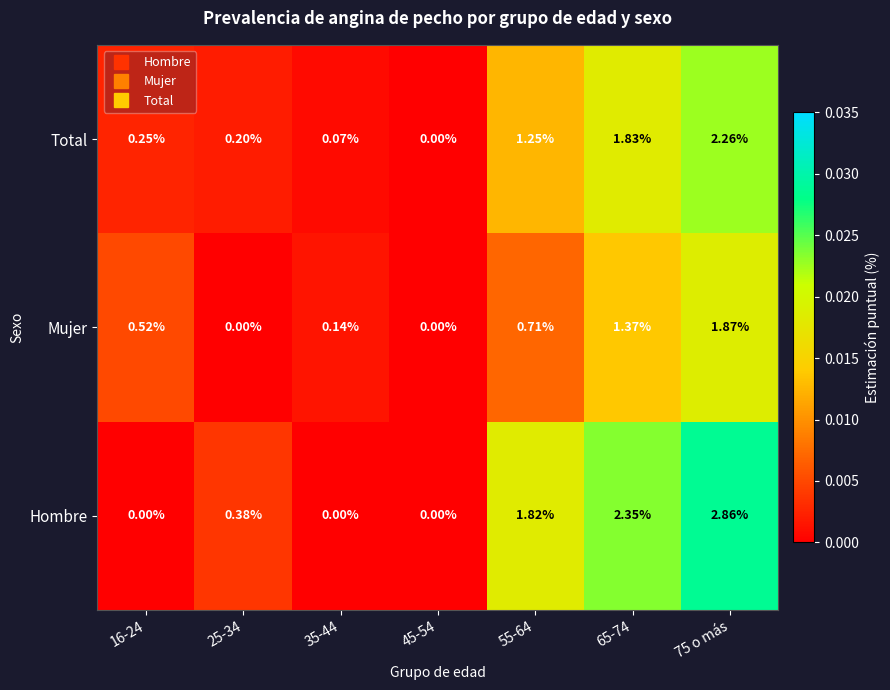

Between 55-64 and 75 o más, which series saw the biggest shift?

Mujer